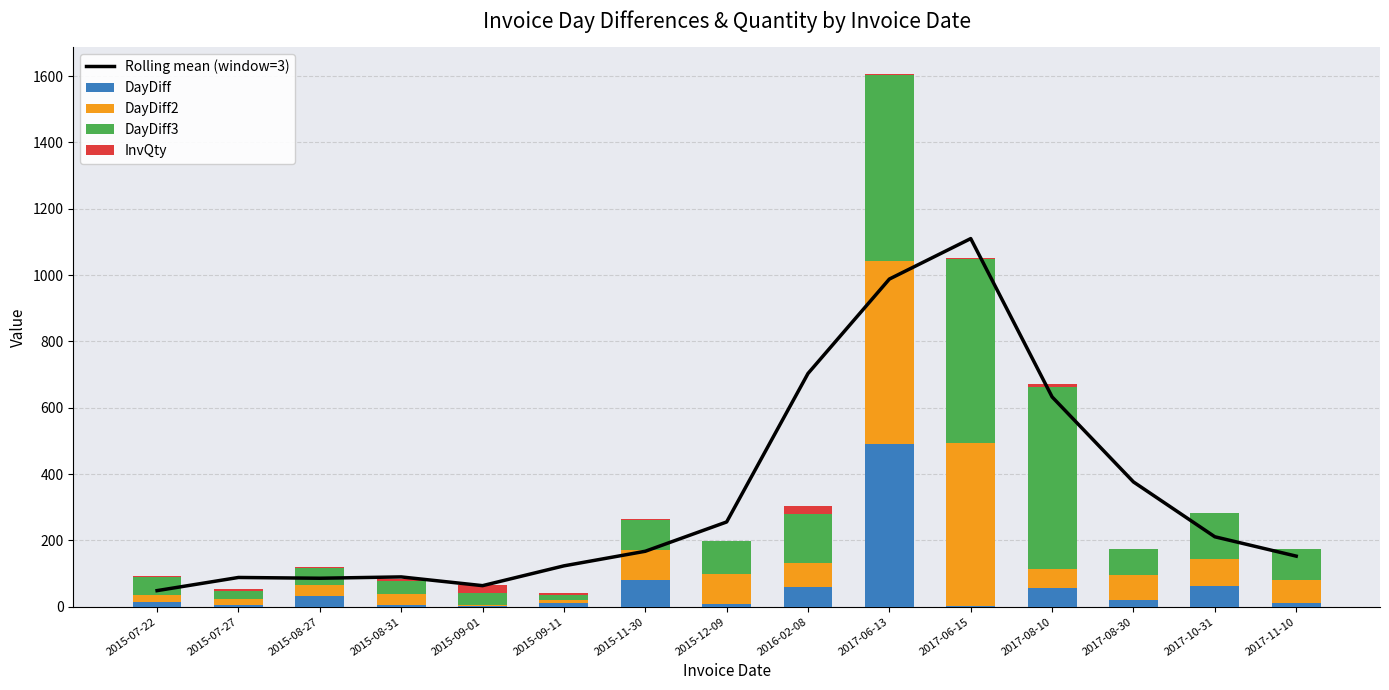

At which label is DayDiff2 closest to 278?

2015-11-30